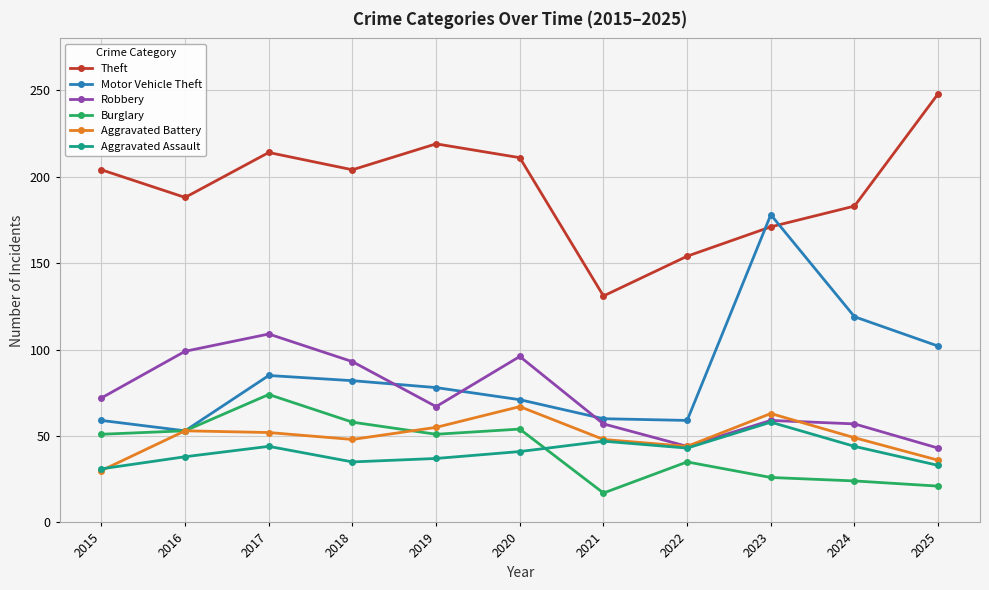

Which series has the widest spread of values?

Motor Vehicle Theft